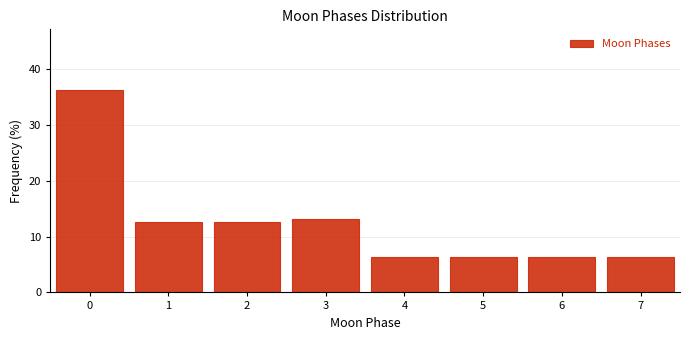

Reading left to right, list every bar in this chart as the range it spans on the x-axis followed by its height. The values are not printed on the chart, so give them approximately, as read against the axis.

-0.5 to 0.5: 36
0.5 to 1.5: 13
1.5 to 2.5: 13
2.5 to 3.5: 13
3.5 to 4.5: 6
4.5 to 5.5: 6
5.5 to 6.5: 6
6.5 to 7.5: 6